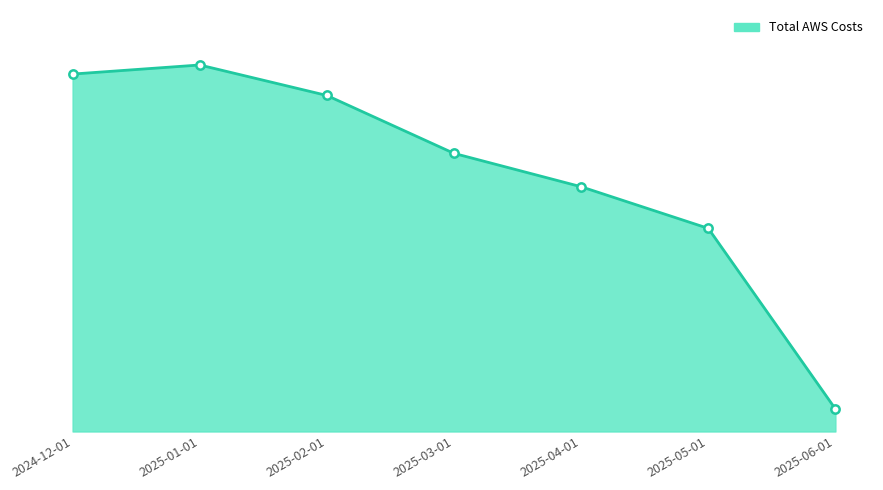

Does the chart have visible grid lines?

No